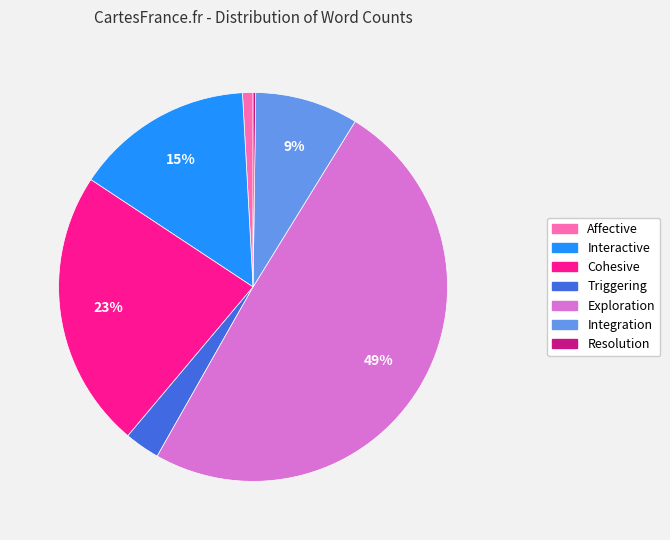

To the nearest percent, what is the difference between the Triggering and Affective slice percentages?

2%